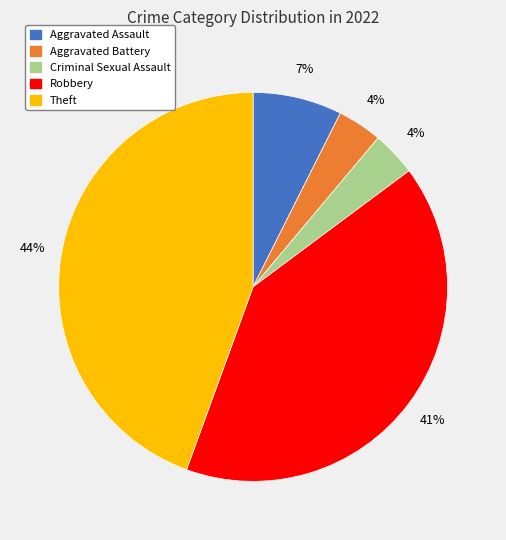

How many segments does this pie chart have?

5